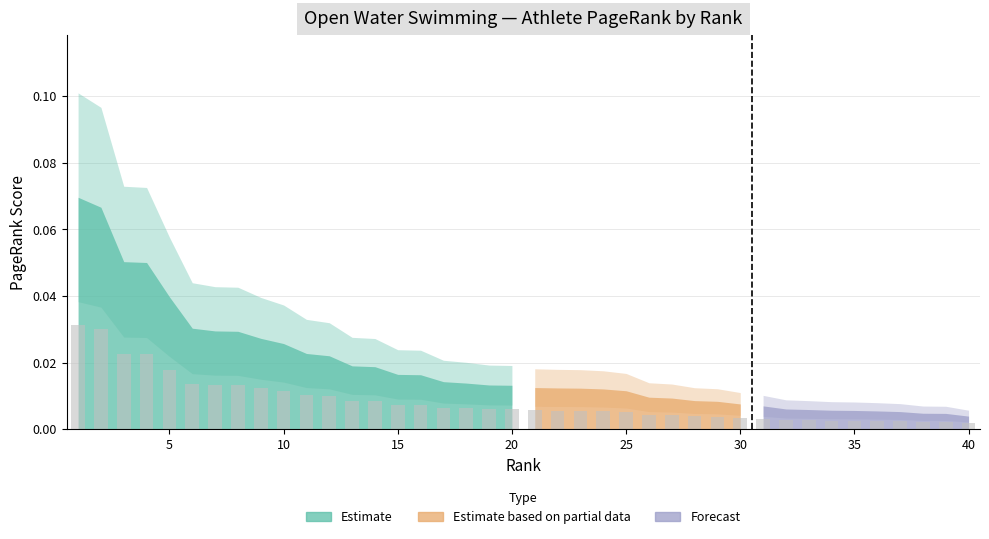

What is the sum of all values?

0.3